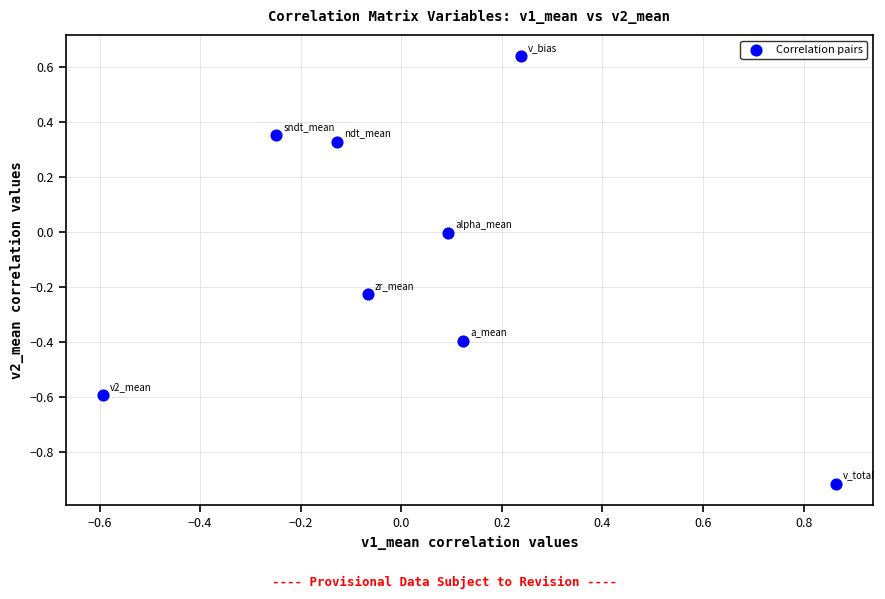

What is the range of X values (max minus min)?

1.5